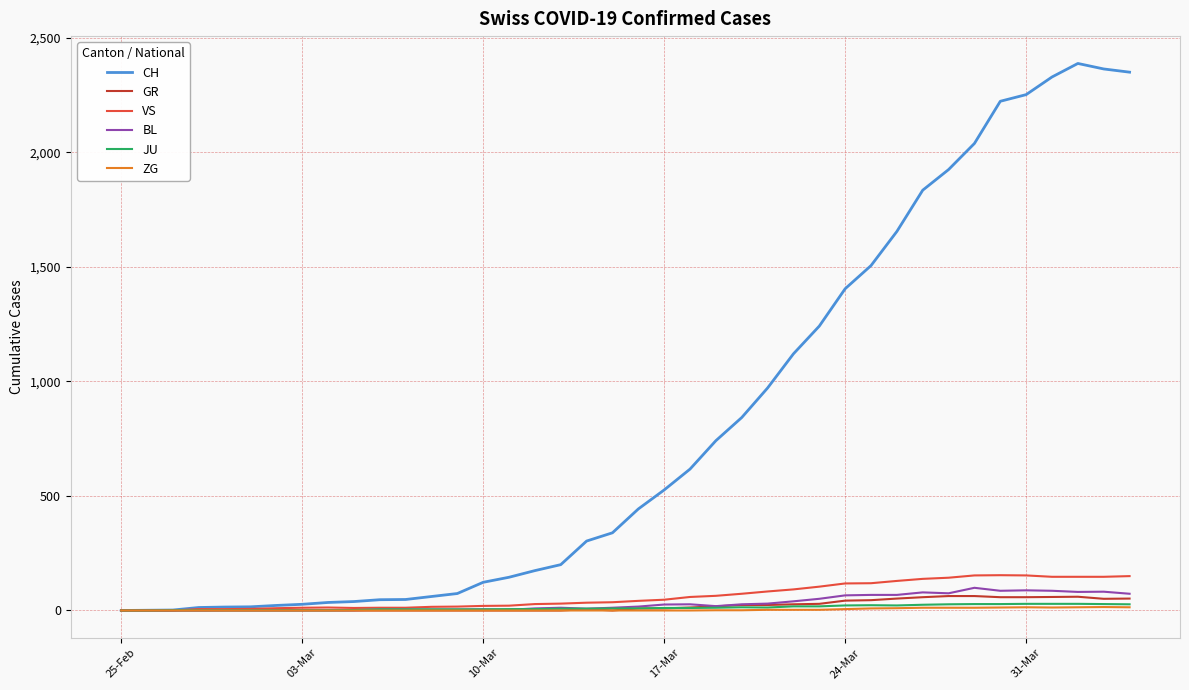

How many series are shown in this chart?

6